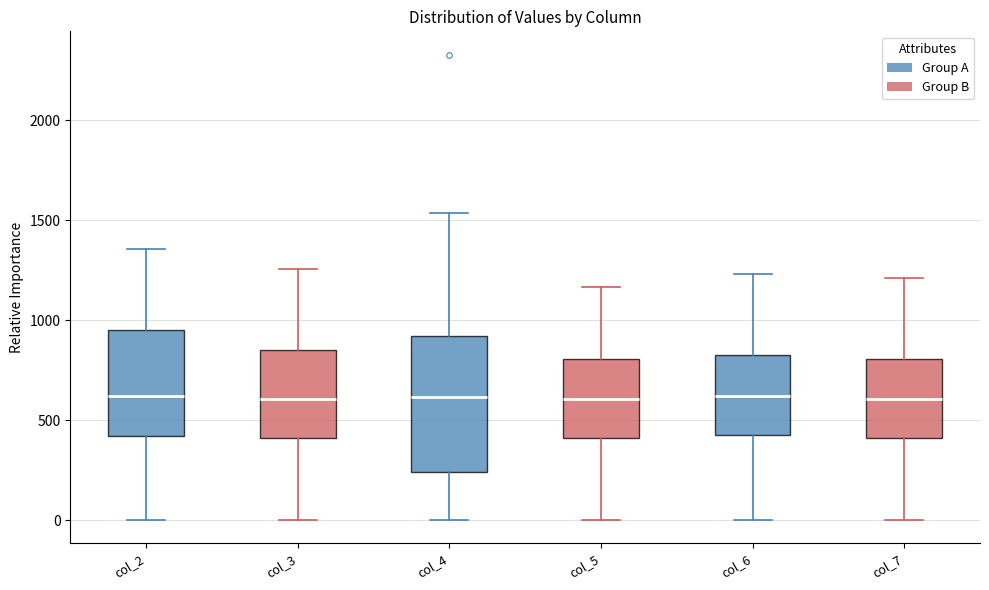

Reading left to right, read every box against the y-axis: the position of its median line, the range the box covers, and the ends of its whiskers. The values are not printed on the chart, so give them approximately, as read against the axis.

col_2: median 600, box 400 to 950, whiskers 0 to 1350
col_3: median 600, box 400 to 850, whiskers 0 to 1250
col_4: median 600, box 250 to 900, whiskers 0 to 1550
col_5: median 600, box 400 to 800, whiskers 0 to 1150
col_6: median 600, box 400 to 800, whiskers 0 to 1250
col_7: median 600, box 400 to 800, whiskers 0 to 1200